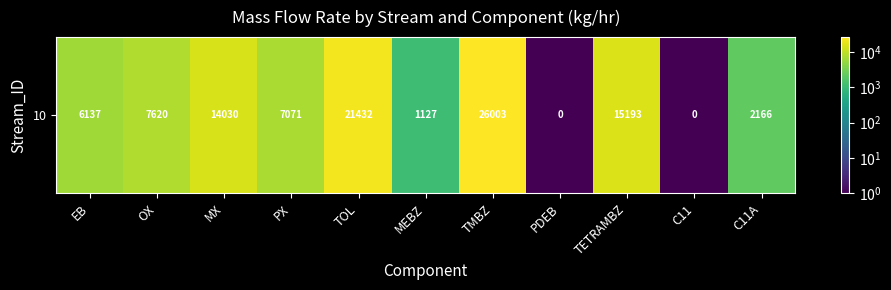

Is it true that the value at TETRAMBZ is 15192.6?

True